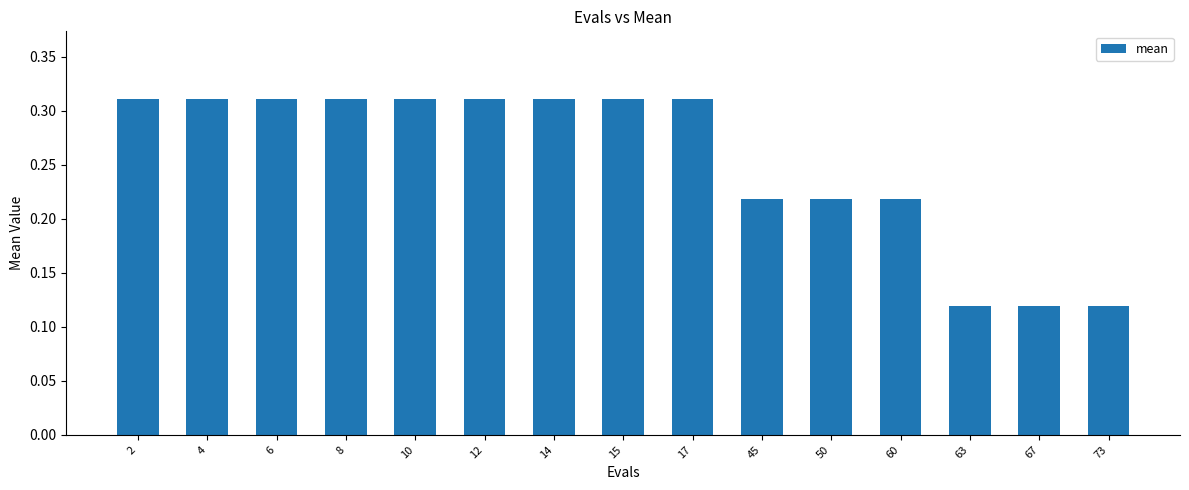

What is the sum of the values at 50 and 4?

0.5